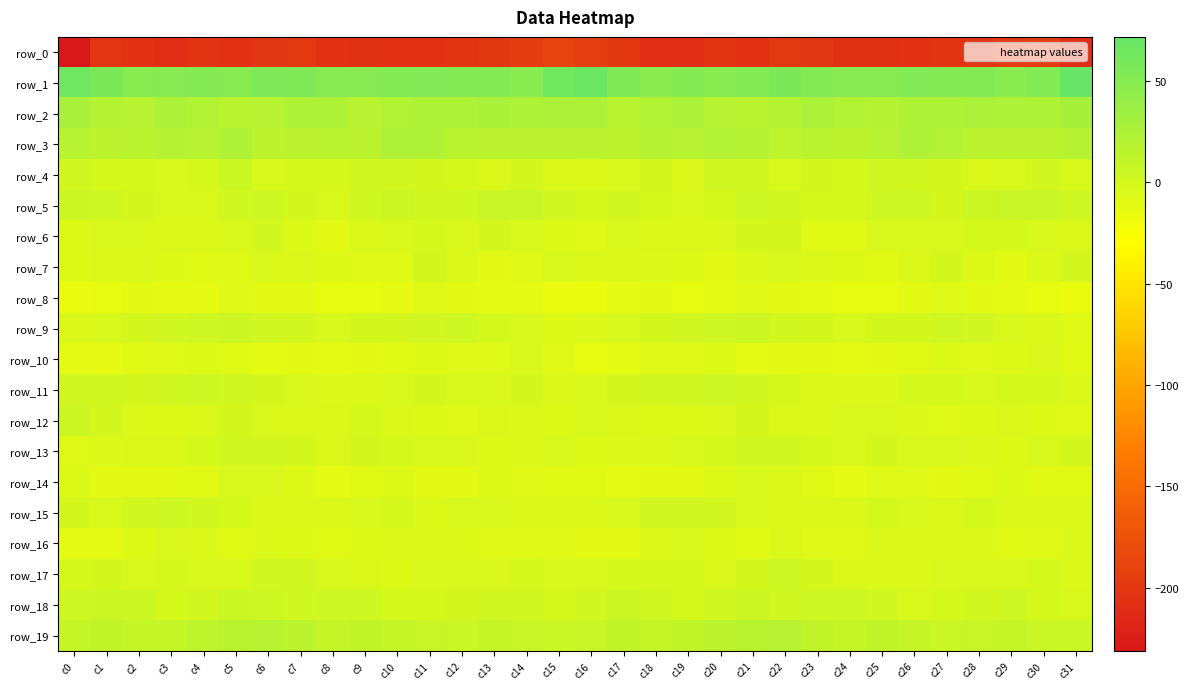

Reading left to right, what are all the values shown in this chart?

row_0: c0=-231.1	c1=-203.4	c2=-205.8	c3=-210.9	c4=-204.6	c5=-205.8	c6=-202.1	c7=-199.7	c8=-205.6	c9=-206.9	c10=-206.2	c11=-205.5	c12=-204.0	c13=-200.7	c14=-195.9	c15=-190.0	c16=-194.0	c17=-201.4	c18=-209.0	c19=-208.9	c20=-204.0	c21=-205.4	c22=-200.1	c23=-201.7	c24=-206.4	c25=-207.0	c26=-206.0	c27=-204.7	c28=-203.6	c29=-198.2	c30=-195.2	c31=-210.1
row_1: c0=65.3	c1=57.0	c2=48.0	c3=49.7	c4=50.3	c5=49.8	c6=55.8	c7=54.3	c8=49.9	c9=50.2	c10=51.5	c11=52.8	c12=52.1	c13=50.5	c14=48.0	c15=64.2	c16=67.8	c17=54.0	c18=47.1	c19=51.2	c20=49.1	c21=52.2	c22=56.4	c23=52.2	c24=50.2	c25=50.1	c26=52.7	c27=52.1	c28=52.3	c29=48.5	c30=51.9	c31=71.6
row_2: c0=27.5	c1=18.7	c2=17.4	c3=24.8	c4=20.8	c5=16.4	c6=17.8	c7=22.8	c8=22.7	c9=18.1	c10=21.5	c11=22.9	c12=22.9	c13=25.5	c14=22.9	c15=25.1	c16=25.1	c17=17.1	c18=20.2	c19=25.1	c20=17.9	c21=16.3	c22=19.4	c23=24.4	c24=20.3	c25=18.7	c26=23.0	c27=22.0	c28=24.9	c29=24.1	c30=23.1	c31=27.9
row_3: c0=17.3	c1=14.0	c2=16.8	c3=18.8	c4=18.2	c5=22.1	c6=14.6	c7=14.9	c8=16.3	c9=15.2	c10=22.2	c11=23.0	c12=16.9	c13=15.1	c14=15.0	c15=15.8	c16=15.3	c17=14.3	c18=18.7	c19=17.7	c20=20.3	c21=19.5	c22=13.3	c23=16.8	c24=14.8	c25=17.6	c26=23.8	c27=20.5	c28=15.9	c29=14.9	c30=15.5	c31=18.5
row_4: c0=1.8	c1=-2.8	c2=-2.0	c3=-3.3	c4=-2.0	c5=4.5	c6=-3.2	c7=-2.7	c8=-1.9	c9=-0.2	c10=1.4	c11=-1.2	c12=-2.4	c13=-4.6	c14=-1.0	c15=-4.9	c16=-6.1	c17=-3.5	c18=-1.5	c19=-4.4	c20=1.7	c21=1.5	c22=-3.7	c23=-1.7	c24=-2.0	c25=1.6	c26=-0.1	c27=-1.1	c28=-4.2	c29=-3.3	c30=-0.5	c31=-4.0
row_5: c0=3.3	c1=2.2	c2=-1.0	c3=-3.4	c4=-3.2	c5=0.7	c6=2.3	c7=-1.0	c8=-4.0	c9=0.9	c10=3.1	c11=0.0	c12=1.0	c13=6.8	c14=7.1	c15=0.6	c16=-2.1	c17=0.6	c18=-2.1	c19=-3.3	c20=-2.6	c21=2.4	c22=1.1	c23=-2.6	c24=-2.5	c25=2.6	c26=2.4	c27=-1.2	c28=3.6	c29=7.3	c30=6.8	c31=2.0
row_6: c0=-6.7	c1=-3.9	c2=-3.6	c3=-5.2	c4=-4.5	c5=-3.8	c6=0.2	c7=-6.6	c8=-11.1	c9=-5.1	c10=-3.7	c11=-2.8	c12=-3.0	c13=-1.4	c14=-3.2	c15=-7.0	c16=-7.9	c17=-3.9	c18=-4.5	c19=-4.6	c20=-5.0	c21=-1.5	c22=-1.3	c23=-9.8	c24=-9.0	c25=-4.0	c26=-3.2	c27=-3.2	c28=-2.1	c29=-1.9	c30=-3.2	c31=-4.5
row_7: c0=-7.3	c1=-5.1	c2=-4.7	c3=-6.5	c4=-9.7	c5=-7.9	c6=-3.9	c7=-4.9	c8=-6.7	c9=-8.7	c10=-7.7	c11=-1.2	c12=-5.1	c13=-10.0	c14=-7.6	c15=-4.0	c16=-5.6	c17=-4.9	c18=-5.4	c19=-7.5	c20=-10.3	c21=-5.5	c22=-3.9	c23=-5.8	c24=-7.0	c25=-9.3	c26=-5.0	c27=-1.5	c28=-7.4	c29=-10.0	c30=-5.4	c31=-1.2
row_8: c0=-16.7	c1=-13.7	c2=-10.5	c3=-12.8	c4=-13.1	c5=-8.7	c6=-10.7	c7=-11.2	c8=-13.7	c9=-13.9	c10=-12.9	c11=-8.4	c12=-10.2	c13=-11.9	c14=-12.2	c15=-16.0	c16=-16.2	c17=-12.2	c18=-11.0	c19=-13.6	c20=-11.5	c21=-8.5	c22=-11.0	c23=-12.1	c24=-13.6	c25=-14.5	c26=-10.8	c27=-8.4	c28=-11.2	c29=-11.8	c30=-13.7	c31=-16.0
row_9: c0=-5.2	c1=-3.8	c2=-1.4	c3=0.8	c4=1.9	c5=3.9	c6=1.1	c7=-0.1	c8=-3.7	c9=-1.5	c10=-1.6	c11=1.7	c12=2.4	c13=-2.1	c14=-4.1	c15=-6.7	c16=-6.4	c17=-3.1	c18=-0.7	c19=1.4	c20=2.9	c21=3.1	c22=0.6	c23=-1.1	c24=-3.3	c25=-1.6	c26=-0.9	c27=2.9	c28=1.0	c29=-3.3	c30=-5.2	c31=-8.1
row_10: c0=-12.1	c1=-12.5	c2=-9.6	c3=-8.4	c4=-7.4	c5=-9.8	c6=-12.2	c7=-10.6	c8=-12.0	c9=-11.1	c10=-9.9	c11=-7.6	c12=-7.7	c13=-8.2	c14=-3.8	c15=-8.4	c16=-14.5	c17=-12.2	c18=-8.5	c19=-8.5	c20=-7.3	c21=-12.0	c22=-11.0	c23=-10.8	c24=-11.8	c25=-10.9	c26=-9.1	c27=-7.0	c28=-8.4	c29=-6.7	c30=-4.3	c31=-9.0
row_11: c0=1.3	c1=-0.2	c2=-1.0	c3=1.0	c4=2.0	c5=1.8	c6=-1.4	c7=-4.0	c8=-6.0	c9=-5.1	c10=-4.1	c11=-1.3	c12=-3.2	c13=-2.9	c14=-1.5	c15=-6.2	c16=-3.8	c17=-1.3	c18=-0.4	c19=1.7	c20=2.1	c21=0.8	c22=-2.6	c23=-4.8	c24=-5.6	c25=-5.3	c26=-2.4	c27=-1.9	c28=-3.3	c29=-2.3	c30=-2.7	c31=-6.3
row_12: c0=3.0	c1=-1.6	c2=-6.2	c3=-7.5	c4=-6.3	c5=-1.5	c6=-3.1	c7=-4.2	c8=-4.2	c9=-1.9	c10=-4.9	c11=-6.8	c12=-7.7	c13=-4.5	c14=-5.7	c15=-6.6	c16=-4.0	c17=-4.1	c18=-7.0	c19=-7.4	c20=-5.0	c21=-0.7	c22=-4.3	c23=-4.2	c24=-3.0	c25=-3.0	c26=-5.3	c27=-7.8	c28=-6.5	c29=-4.5	c30=-6.5	c31=-8.4
row_13: c0=-8.1	c1=-6.2	c2=-5.1	c3=-5.1	c4=-2.1	c5=-0.3	c6=0.3	c7=-1.2	c8=-4.4	c9=-1.6	c10=-2.3	c11=-3.5	c12=-4.0	c13=-6.9	c14=-5.6	c15=-3.2	c16=-7.1	c17=-5.8	c18=-5.4	c19=-3.7	c20=-1.9	c21=0.8	c22=-0.4	c23=-2.4	c24=-3.9	c25=-1.2	c26=-3.3	c27=-3.3	c28=-5.5	c29=-6.6	c30=-4.0	c31=-1.2
row_14: c0=-7.2	c1=-10.5	c2=-11.1	c3=-10.4	c4=-9.0	c5=-3.9	c6=-3.4	c7=-7.4	c8=-12.4	c9=-8.9	c10=-7.3	c11=-10.1	c12=-10.6	c13=-6.9	c14=-8.1	c15=-9.8	c16=-9.5	c17=-11.3	c18=-10.9	c19=-10.3	c20=-7.4	c21=-3.1	c22=-4.5	c23=-9.6	c24=-11.7	c25=-7.7	c26=-8.3	c27=-10.9	c28=-9.3	c29=-6.8	c30=-8.9	c31=-9.0
row_15: c0=-1.5	c1=-3.2	c2=0.3	c3=1.9	c4=0.4	c5=-2.0	c6=-4.1	c7=-5.0	c8=-5.2	c9=-3.3	c10=-2.4	c11=-5.4	c12=-3.6	c13=-3.0	c14=-5.1	c15=-6.3	c16=-5.7	c17=-3.0	c18=1.7	c19=1.1	c20=-0.3	c21=-3.2	c22=-4.8	c23=-4.9	c24=-4.8	c25=-2.3	c26=-3.8	c27=-5.2	c28=-2.6	c29=-4.2	c30=-5.6	c31=-6.3
row_16: c0=-11.3	c1=-11.3	c2=-6.5	c3=-3.9	c4=-5.4	c5=-9.7	c6=-6.0	c7=-6.6	c8=-9.1	c9=-6.5	c10=-5.8	c11=-6.2	c12=-6.1	c13=-8.1	c14=-8.6	c15=-8.4	c16=-10.3	c17=-10.2	c18=-4.9	c19=-4.1	c20=-7.3	c21=-9.2	c22=-5.1	c23=-8.1	c24=-8.5	c25=-6.0	c26=-5.5	c27=-6.4	c28=-6.3	c29=-8.8	c30=-8.5	c31=-5.6
row_17: c0=-2.8	c1=-1.5	c2=-3.0	c3=-1.8	c4=-3.8	c5=-3.1	c6=1.8	c7=0.8	c8=-3.5	c9=-5.1	c10=-6.8	c11=-3.7	c12=-3.3	c13=-3.8	c14=-2.0	c15=-4.0	c16=-3.5	c17=-2.4	c18=-2.9	c19=-2.0	c20=-4.3	c21=-1.6	c22=2.5	c23=-0.8	c24=-4.4	c25=-6.1	c26=-5.9	c27=-3.0	c28=-3.8	c29=-2.9	c30=-2.8	c31=-6.1
row_18: c0=1.8	c1=3.5	c2=4.1	c3=-2.4	c4=-0.5	c5=4.2	c6=1.8	c7=1.6	c8=1.8	c9=2.2	c10=-2.0	c11=-2.7	c12=-1.5	c13=1.7	c14=-0.3	c15=-2.0	c16=-0.2	c17=4.0	c18=1.7	c19=-2.7	c20=1.6	c21=4.1	c22=1.2	c23=2.2	c24=2.1	c25=0.9	c26=-3.1	c27=-2.1	c28=-0.5	c29=2.0	c30=-2.2	c31=-3.9
row_19: c0=9.1	c1=11.2	c2=10.1	c3=9.0	c4=13.1	c5=16.1	c6=18.2	c7=13.9	c8=8.2	c9=11.0	c10=9.2	c11=6.8	c12=5.9	c13=8.0	c14=6.9	c15=5.6	c16=7.1	c17=10.6	c18=9.0	c19=10.4	c20=14.5	c21=16.9	c22=17.7	c23=11.0	c24=9.1	c25=10.9	c26=8.0	c27=6.1	c28=6.9	c29=7.9	c30=6.5	c31=6.0